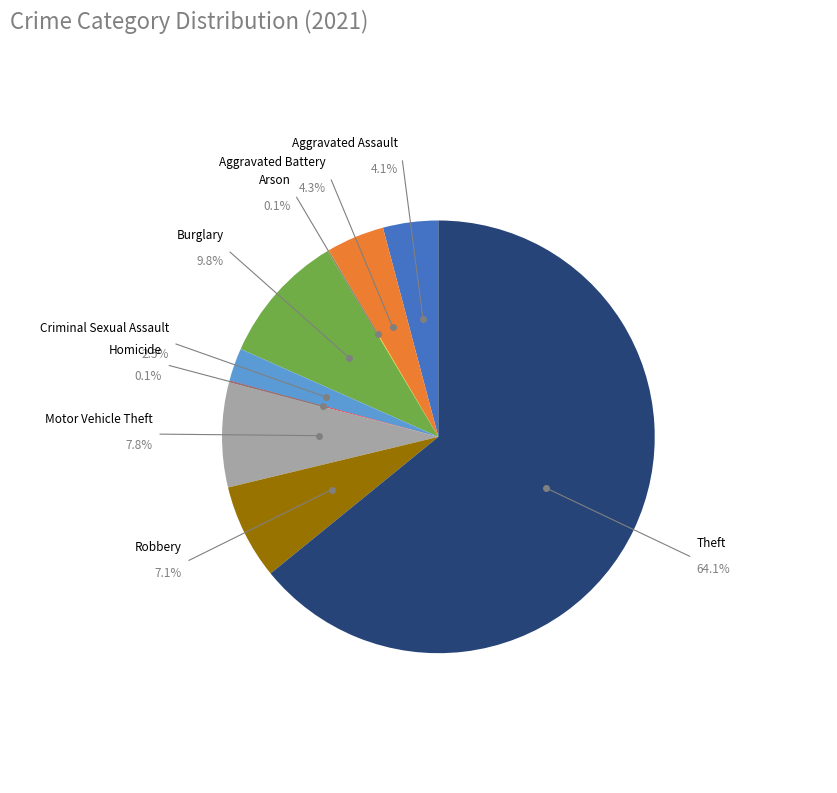

How many segments does this pie chart have?

9